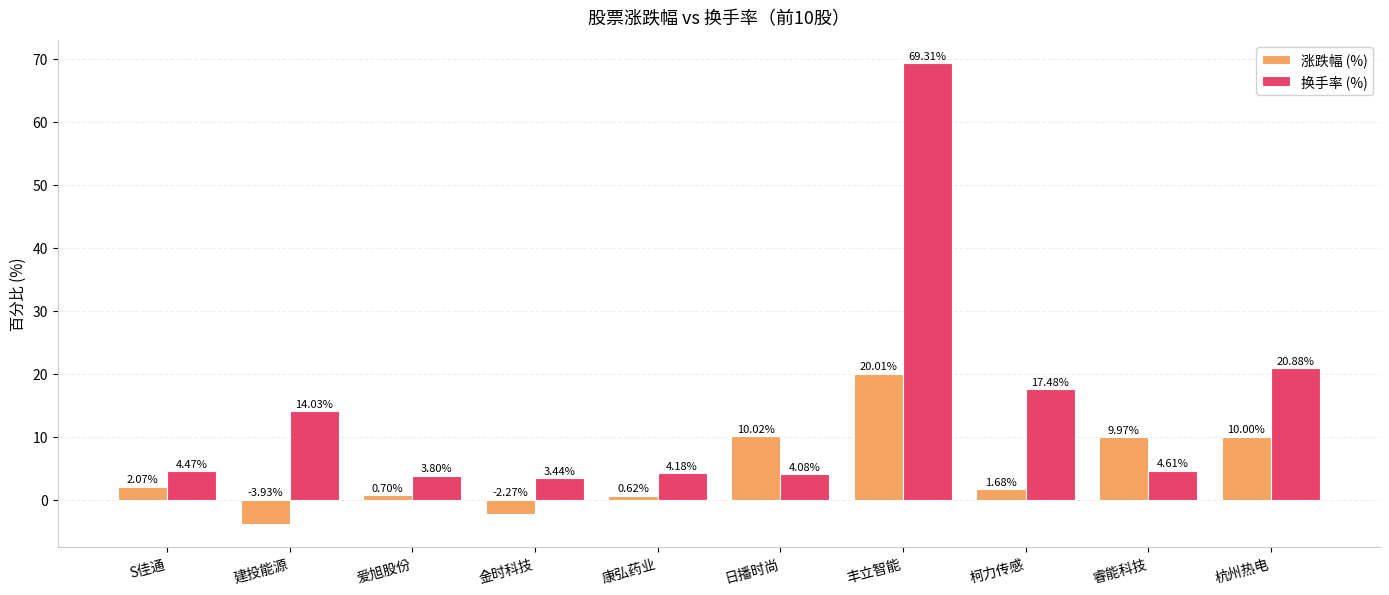

Where does the 换手率 (%) series first go above 4?

S佳通